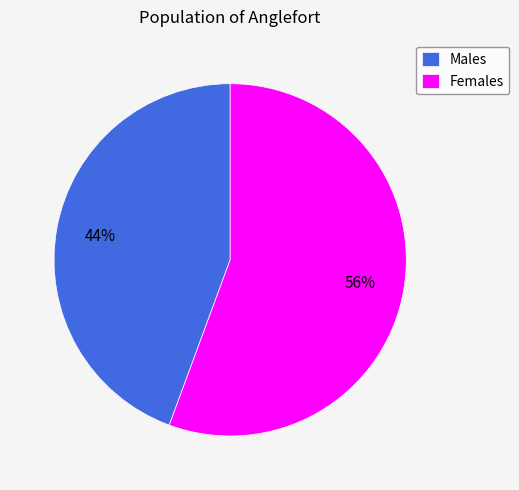

Which category has the biggest portion of the pie?

Females